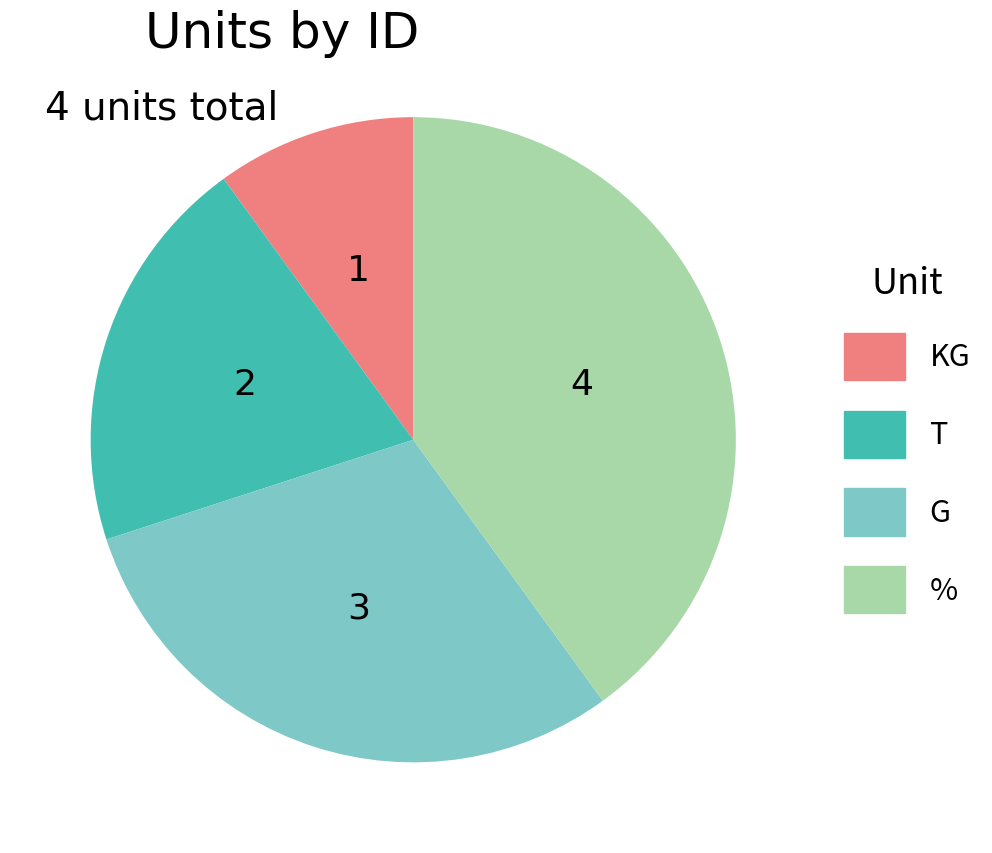

What is the largest slice in the pie chart?

%